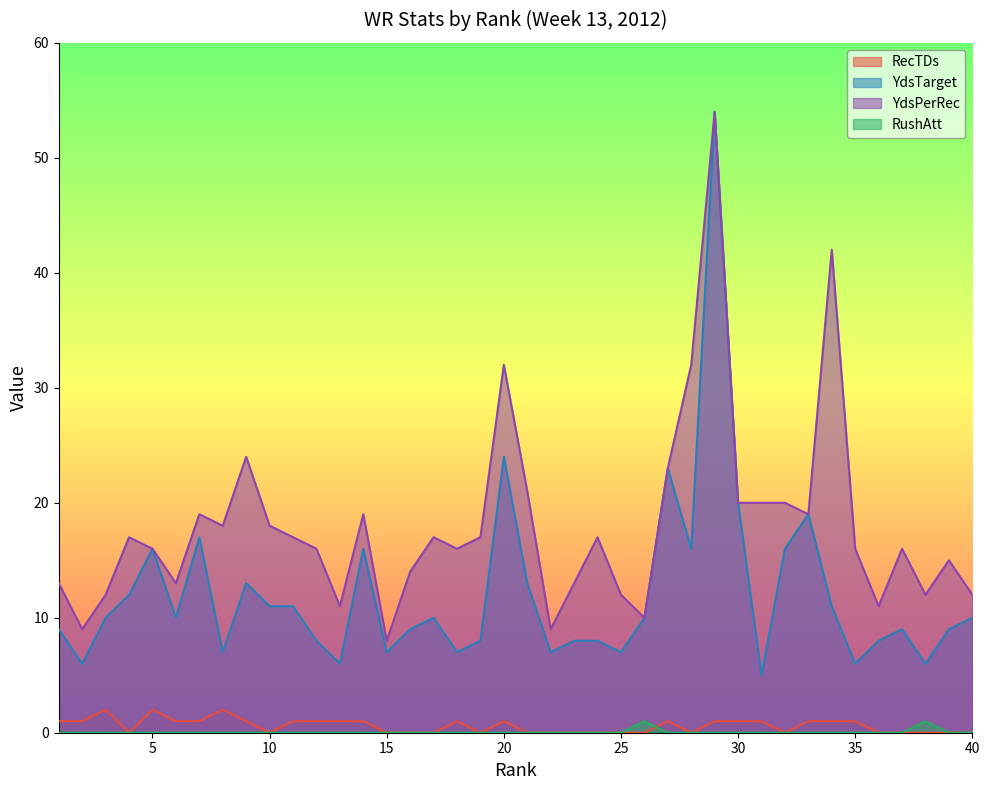

Which series has the widest spread of values?

YdsTarget